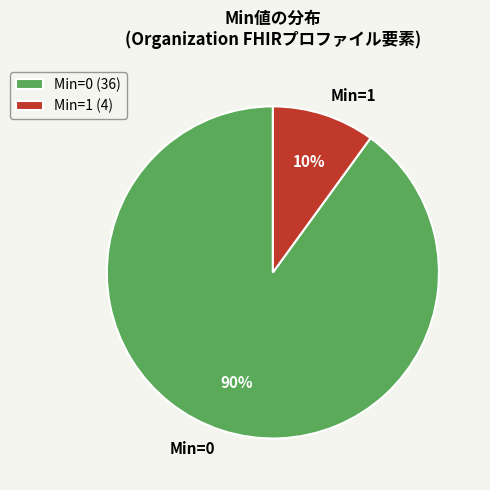

Does Min=0 represent more than half of the total?

Yes